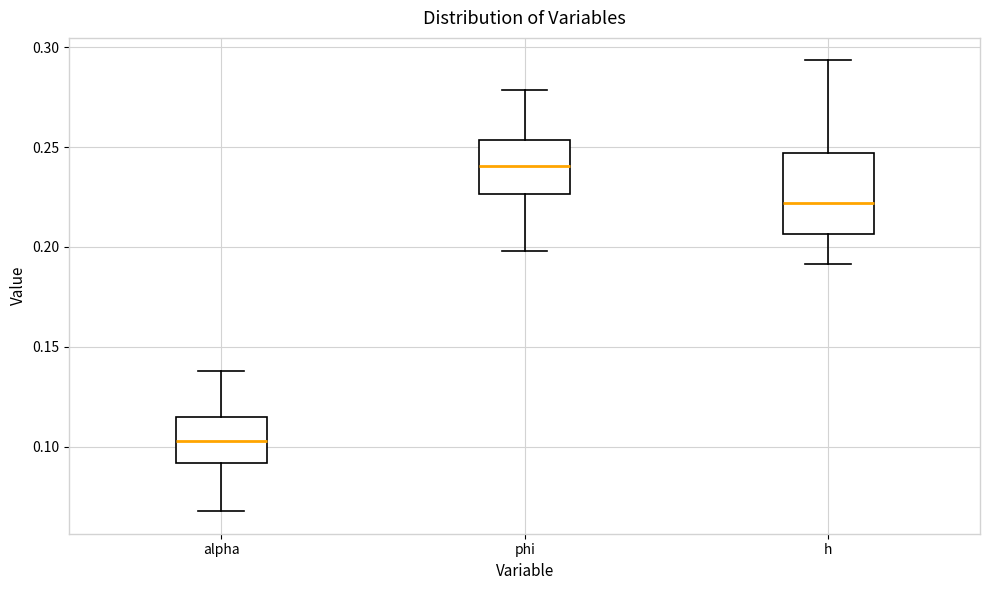

Comparing the boxes themselves (not the whiskers), which one is the tallest?

h